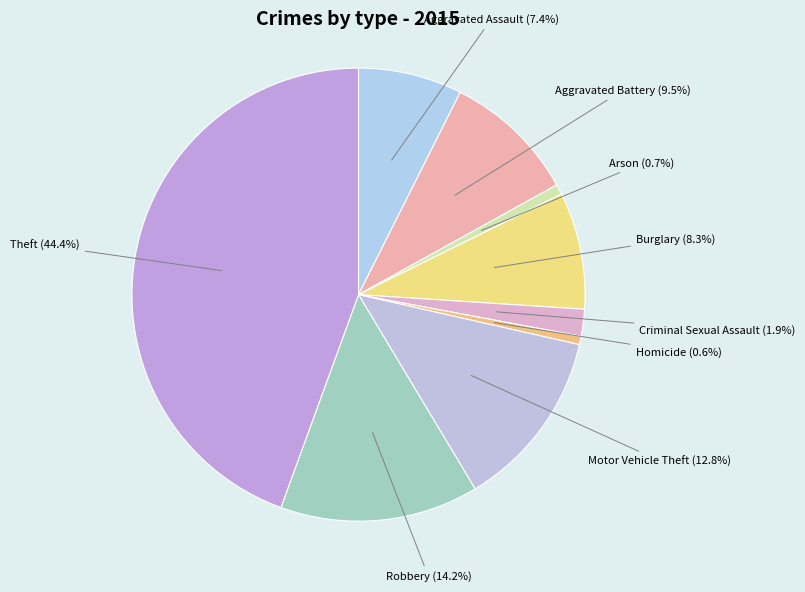

Count the number of slices in the pie.

9